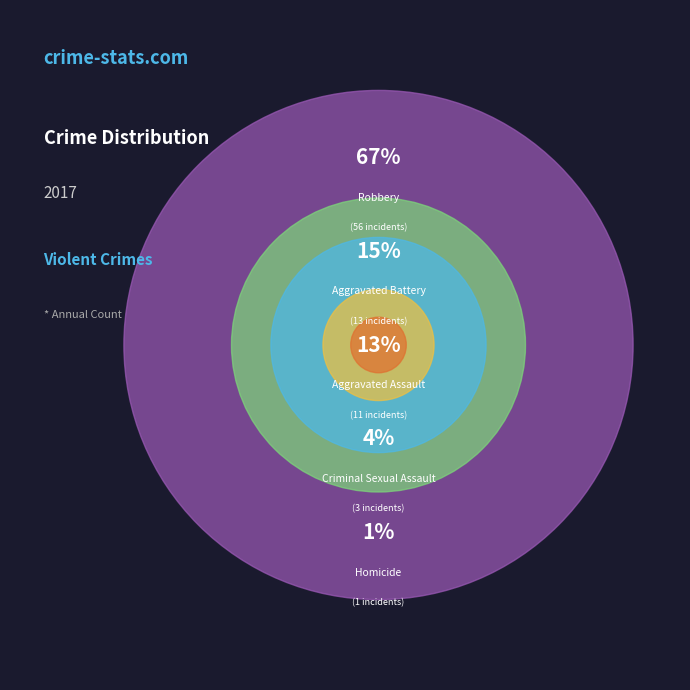

Which slice is the smallest?

Homicide